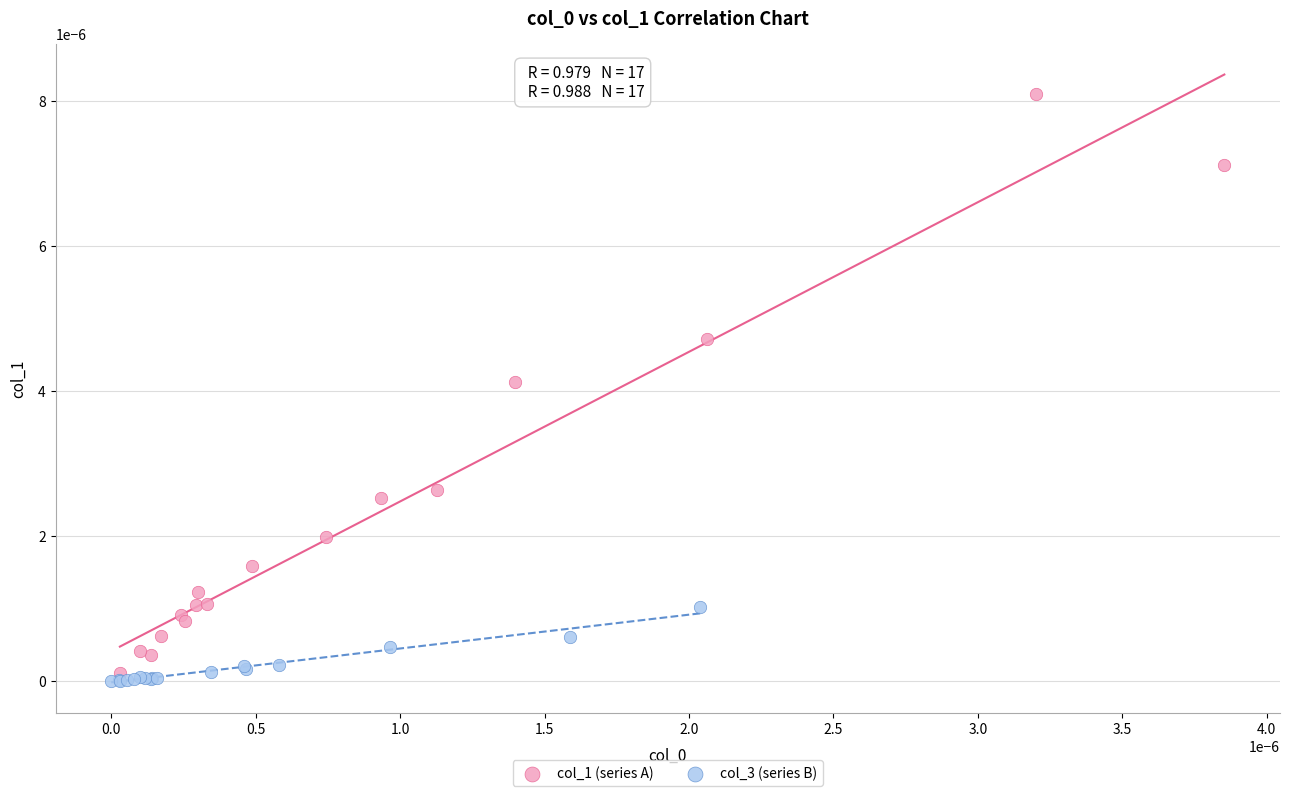

Which series contains the highest Y value?

col_1 (series A)